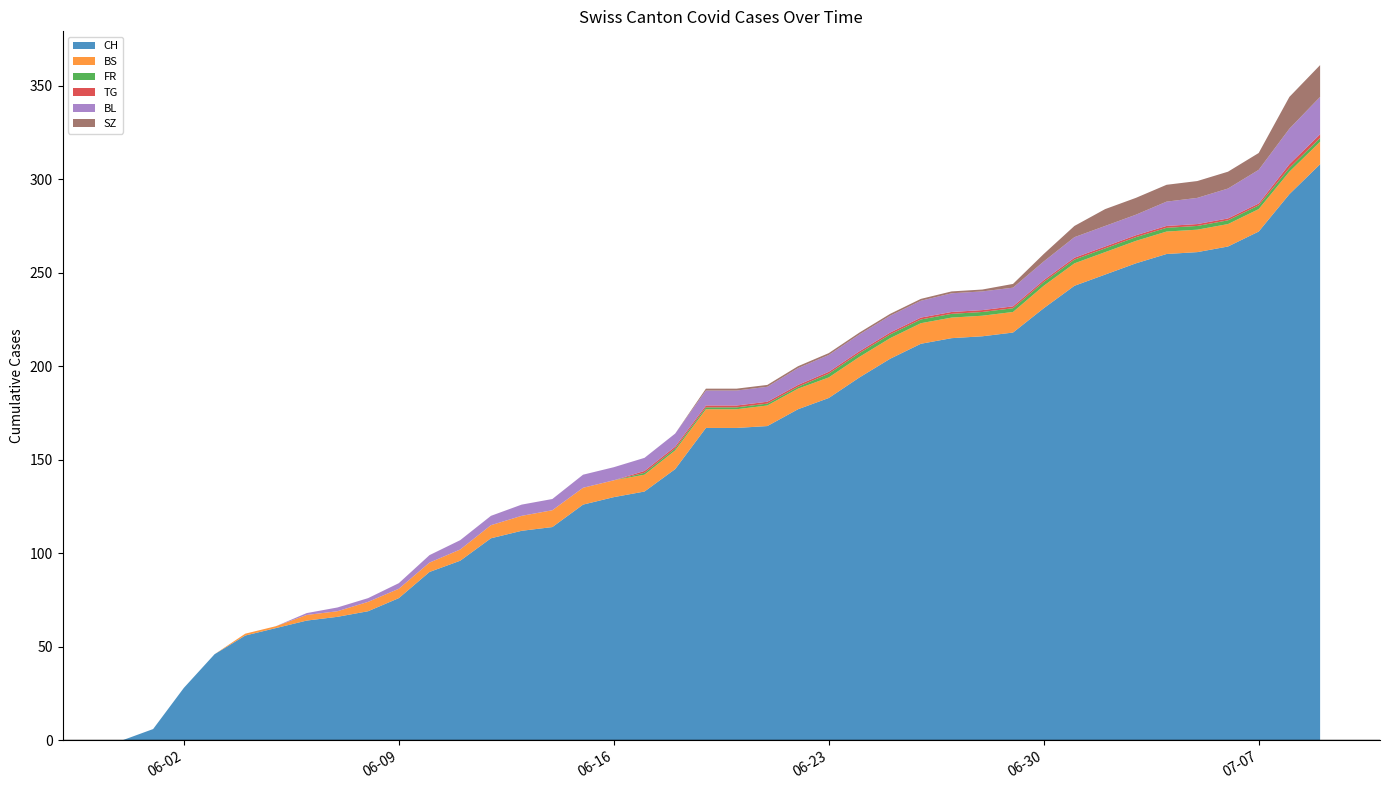

Reading right to left, transcribe all the data shown in this chart.

CH: 2020-07-09=308	2020-07-08=292	2020-07-07=272	2020-07-06=264	2020-07-05=261	2020-07-04=260	2020-07-03=255	2020-07-02=249	2020-07-01=243	2020-06-30=231	2020-06-29=218	2020-06-28=216	2020-06-27=215	2020-06-26=212	2020-06-25=204	2020-06-24=194	2020-06-23=183	2020-06-22=177	2020-06-21=168	2020-06-20=167	2020-06-19=167	2020-06-18=145	2020-06-17=133	2020-06-16=130	2020-06-15=126	2020-06-14=114	2020-06-13=112	2020-06-12=108	2020-06-11=96	2020-06-10=90	2020-06-09=76	2020-06-08=69	2020-06-07=66	2020-06-06=64	2020-06-05=60	2020-06-04=56	2020-06-03=46	2020-06-02=28	2020-06-01=6	2020-05-31=0
BS: 2020-07-09=12	2020-07-08=12	2020-07-07=12	2020-07-06=12	2020-07-05=12	2020-07-04=12	2020-07-03=12	2020-07-02=12	2020-07-01=12	2020-06-30=12	2020-06-29=11	2020-06-28=11	2020-06-27=11	2020-06-26=11	2020-06-25=11	2020-06-24=11	2020-06-23=11	2020-06-22=11	2020-06-21=11	2020-06-20=10	2020-06-19=10	2020-06-18=10	2020-06-17=9	2020-06-16=9	2020-06-15=9	2020-06-14=9	2020-06-13=8	2020-06-12=7	2020-06-11=6	2020-06-10=5	2020-06-09=5	2020-06-08=5	2020-06-07=3	2020-06-06=3	2020-06-05=1	2020-06-04=1	2020-06-03=0	2020-06-02=0	2020-06-01=0	2020-05-31=0
FR: 2020-07-09=2	2020-07-08=2	2020-07-07=2	2020-07-06=2	2020-07-05=2	2020-07-04=2	2020-07-03=2	2020-07-02=2	2020-07-01=2	2020-06-30=2	2020-06-29=2	2020-06-28=2	2020-06-27=2	2020-06-26=2	2020-06-25=2	2020-06-24=2	2020-06-23=2	2020-06-22=1	2020-06-21=1	2020-06-20=1	2020-06-19=1	2020-06-18=1	2020-06-17=1	2020-06-16=0	2020-06-15=0	2020-06-14=0	2020-06-13=0	2020-06-12=0	2020-06-11=0	2020-06-10=0	2020-06-09=0	2020-06-08=0	2020-06-07=0	2020-06-06=0	2020-06-05=0	2020-06-04=0	2020-06-03=0	2020-06-02=0	2020-06-01=0	2020-05-31=0
TG: 2020-07-09=2	2020-07-08=2	2020-07-07=1	2020-07-06=1	2020-07-05=1	2020-07-04=1	2020-07-03=1	2020-07-02=1	2020-07-01=1	2020-06-30=1	2020-06-29=1	2020-06-28=1	2020-06-27=1	2020-06-26=1	2020-06-25=1	2020-06-24=1	2020-06-23=1	2020-06-22=1	2020-06-21=1	2020-06-20=1	2020-06-19=1	2020-06-18=1	2020-06-17=1	2020-06-16=0	2020-06-15=0	2020-06-14=0	2020-06-13=0	2020-06-12=0	2020-06-11=0	2020-06-10=0	2020-06-09=0	2020-06-08=0	2020-06-07=0	2020-06-06=0	2020-06-05=0	2020-06-04=0	2020-06-03=0	2020-06-02=0	2020-06-01=0	2020-05-31=0
BL: 2020-07-09=20	2020-07-08=19	2020-07-07=18	2020-07-06=16	2020-07-05=14	2020-07-04=13	2020-07-03=11	2020-07-02=11	2020-07-01=11	2020-06-30=10	2020-06-29=10	2020-06-28=10	2020-06-27=10	2020-06-26=9	2020-06-25=9	2020-06-24=9	2020-06-23=9	2020-06-22=9	2020-06-21=8	2020-06-20=8	2020-06-19=8	2020-06-18=7	2020-06-17=7	2020-06-16=7	2020-06-15=7	2020-06-14=6	2020-06-13=6	2020-06-12=5	2020-06-11=5	2020-06-10=4	2020-06-09=3	2020-06-08=2	2020-06-07=2	2020-06-06=1	2020-06-05=0	2020-06-04=0	2020-06-03=0	2020-06-02=0	2020-06-01=0	2020-05-31=0
SZ: 2020-07-09=17	2020-07-08=17	2020-07-07=9	2020-07-06=9	2020-07-05=9	2020-07-04=9	2020-07-03=9	2020-07-02=9	2020-07-01=6	2020-06-30=4	2020-06-29=2	2020-06-28=1	2020-06-27=1	2020-06-26=1	2020-06-25=1	2020-06-24=1	2020-06-23=1	2020-06-22=1	2020-06-21=1	2020-06-20=1	2020-06-19=1	2020-06-18=0	2020-06-17=0	2020-06-16=0	2020-06-15=0	2020-06-14=0	2020-06-13=0	2020-06-12=0	2020-06-11=0	2020-06-10=0	2020-06-09=0	2020-06-08=0	2020-06-07=0	2020-06-06=0	2020-06-05=0	2020-06-04=0	2020-06-03=0	2020-06-02=0	2020-06-01=0	2020-05-31=0